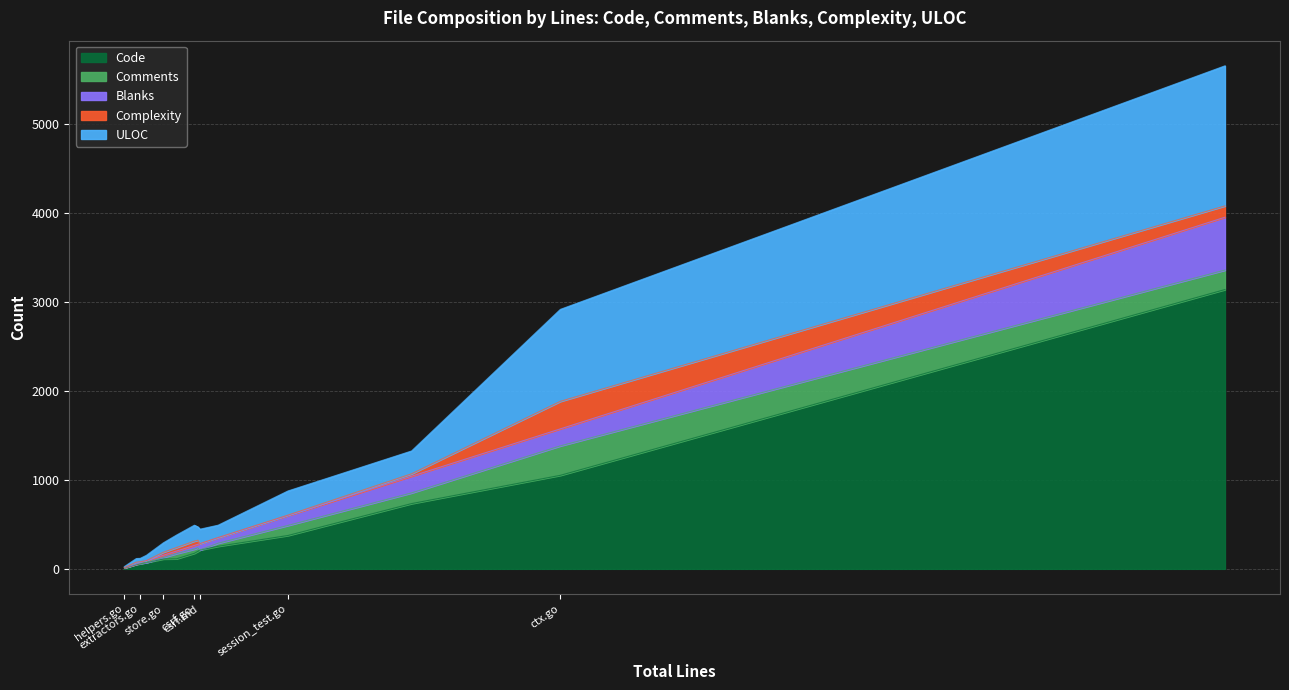

What is the highest value of the Code series?

3142